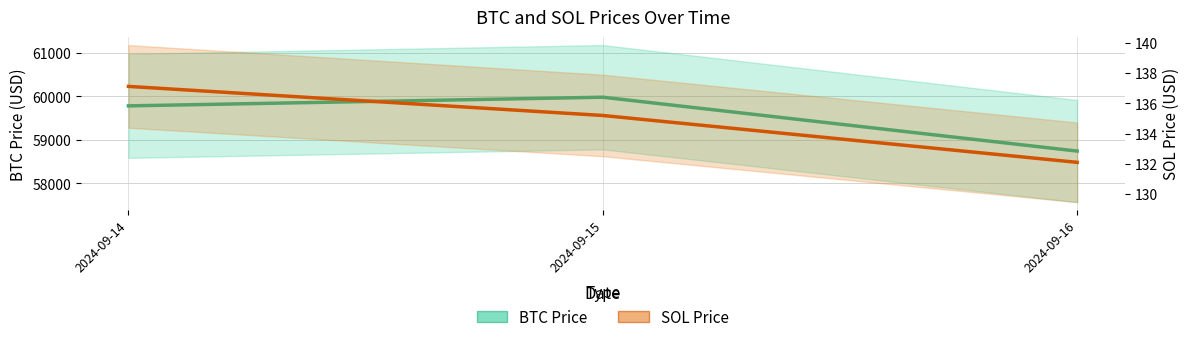

Rank the categories by BTC Price value from highest to lowest.

2024-09-15, 2024-09-14, 2024-09-16